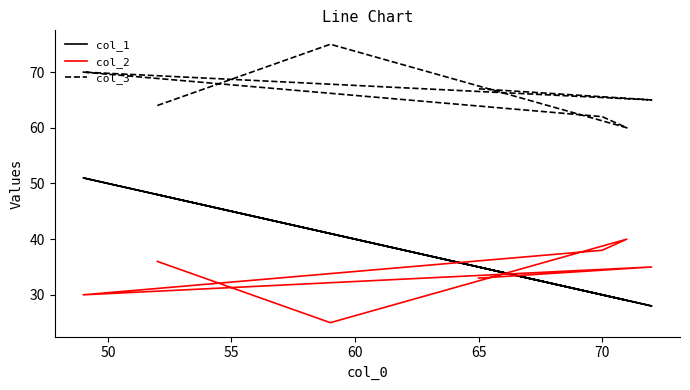

Is this an area chart (filled region under the line)?

No